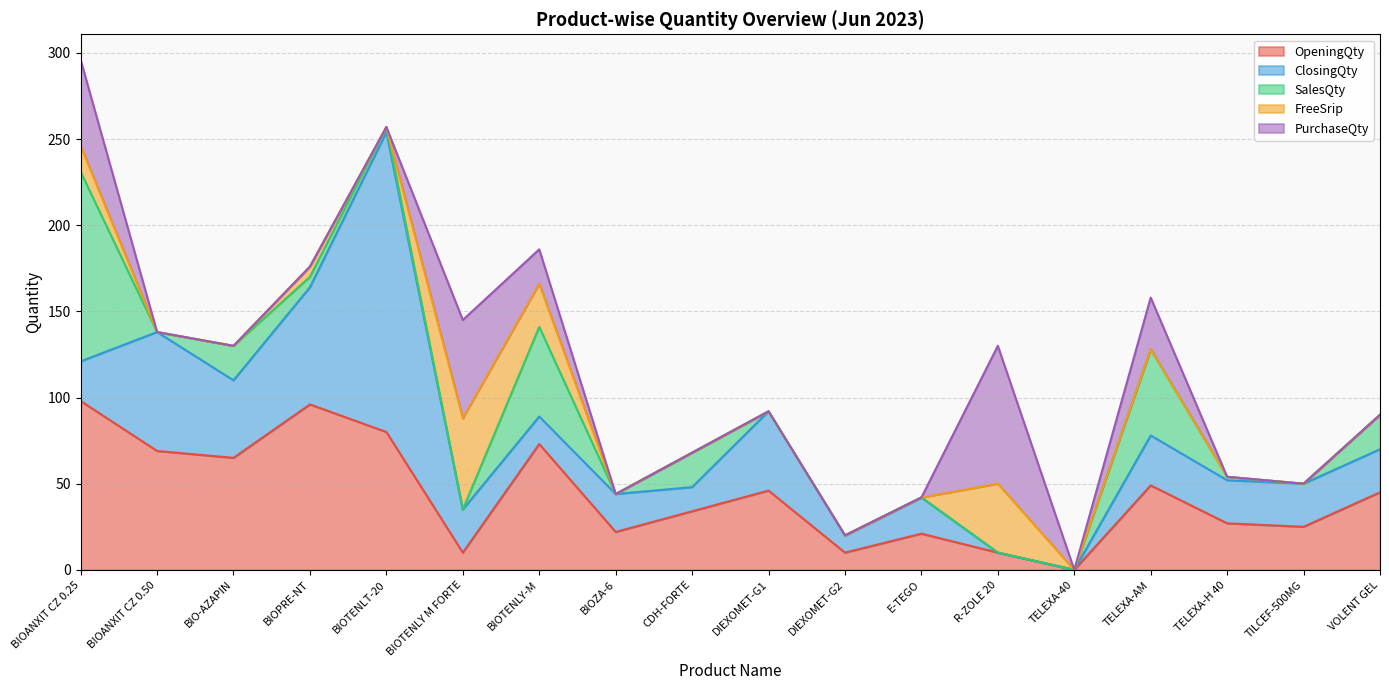

At how many categories does at least one series exceed 111?

1